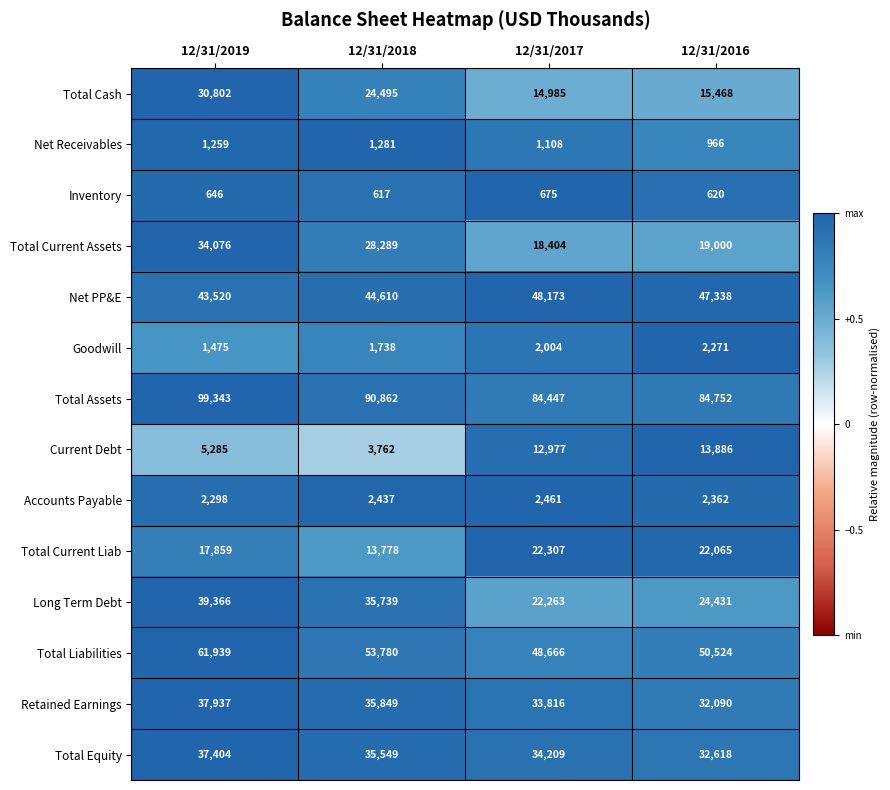

What is the spread (max minus min) of values at 12/31/2017?

83772